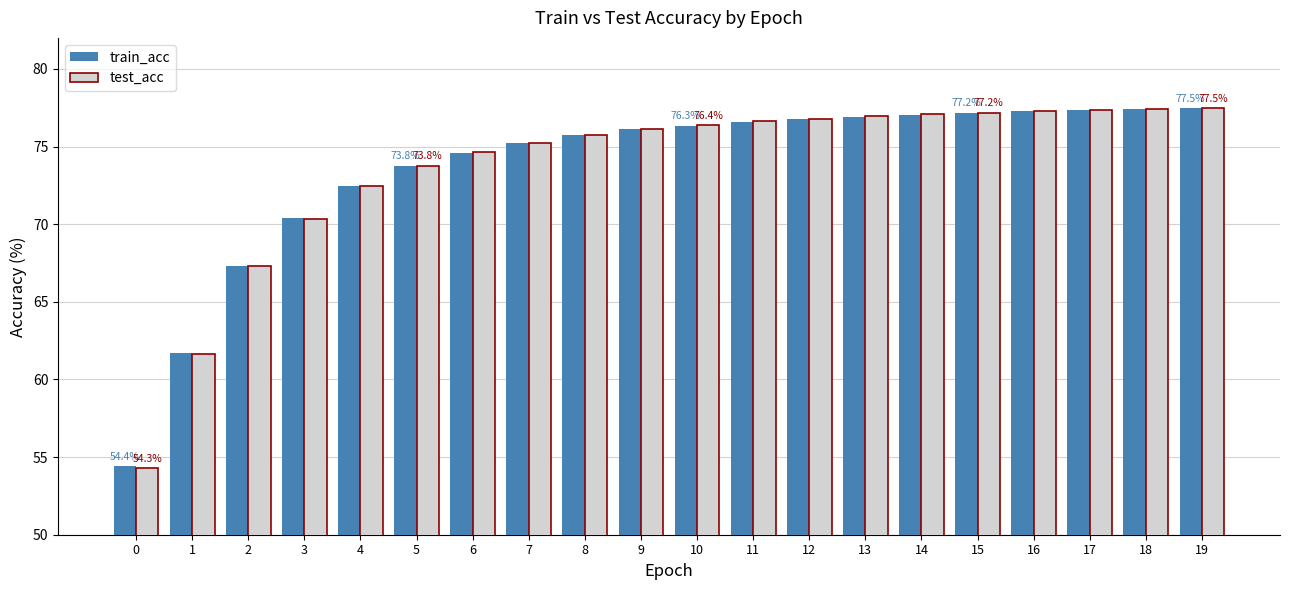

At which label does test_acc first exceed 76?

9